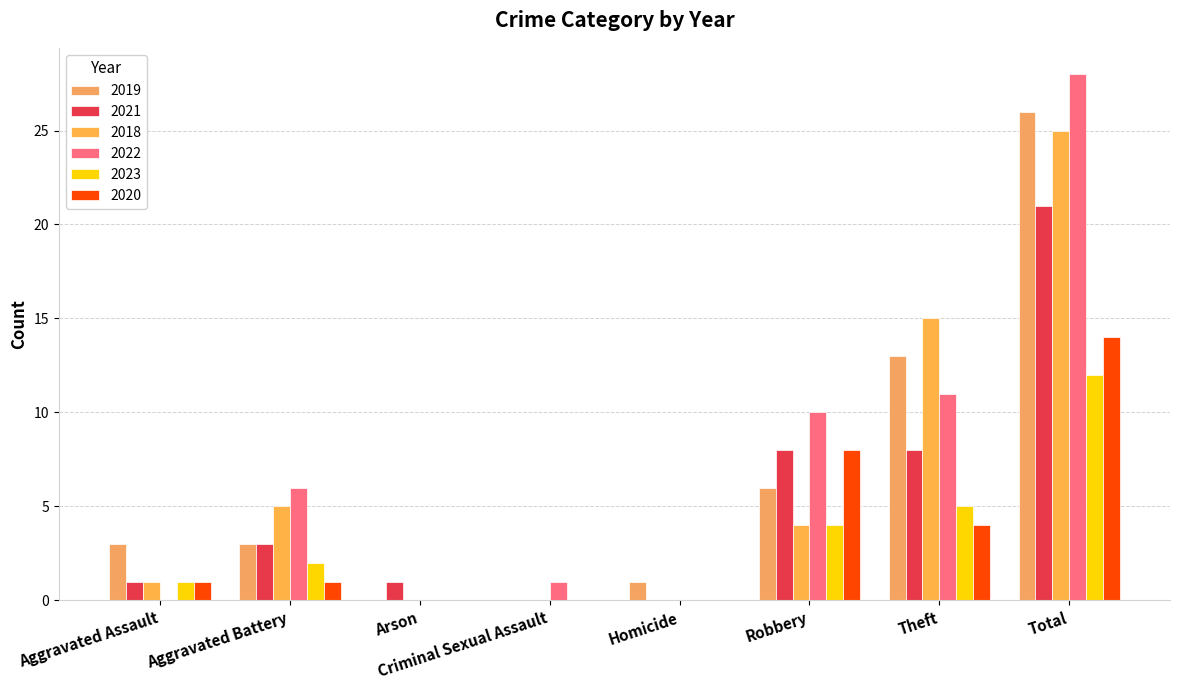

Which series changed the most between Aggravated Assault and Robbery?

2022